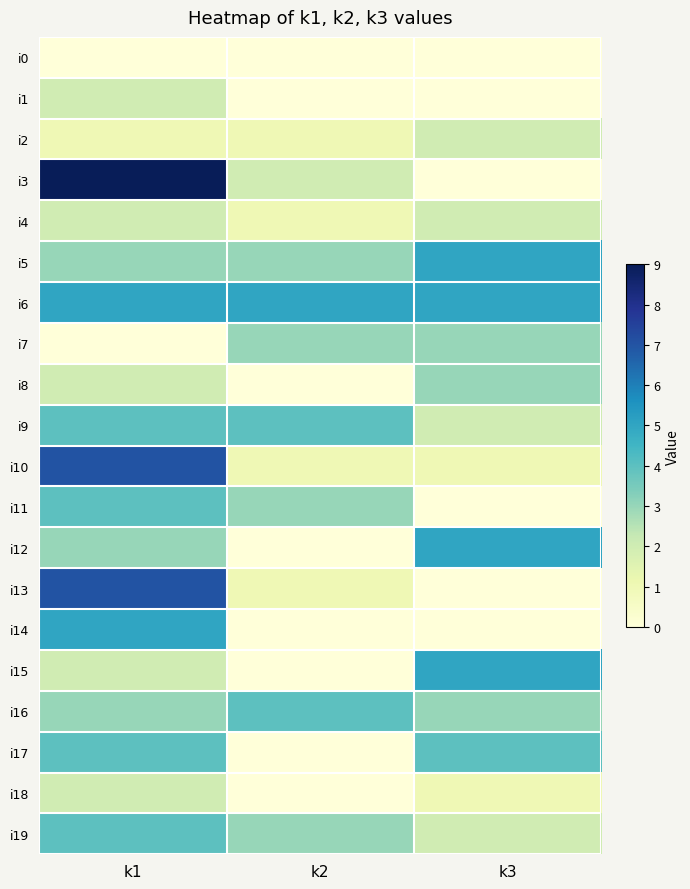

Reading right to left, list all the values displayed in this chart.

i0: k3=0	k2=0	k1=0
i1: k3=0	k2=0	k1=2
i2: k3=2	k2=1	k1=1
i3: k3=0	k2=2	k1=9
i4: k3=2	k2=1	k1=2
i5: k3=5	k2=3	k1=3
i6: k3=5	k2=5	k1=5
i7: k3=3	k2=3	k1=0
i8: k3=3	k2=0	k1=2
i9: k3=2	k2=4	k1=4
i10: k3=1	k2=1	k1=7
i11: k3=0	k2=3	k1=4
i12: k3=5	k2=0	k1=3
i13: k3=0	k2=1	k1=7
i14: k3=0	k2=0	k1=5
i15: k3=5	k2=0	k1=2
i16: k3=3	k2=4	k1=3
i17: k3=4	k2=0	k1=4
i18: k3=1	k2=0	k1=2
i19: k3=2	k2=3	k1=4